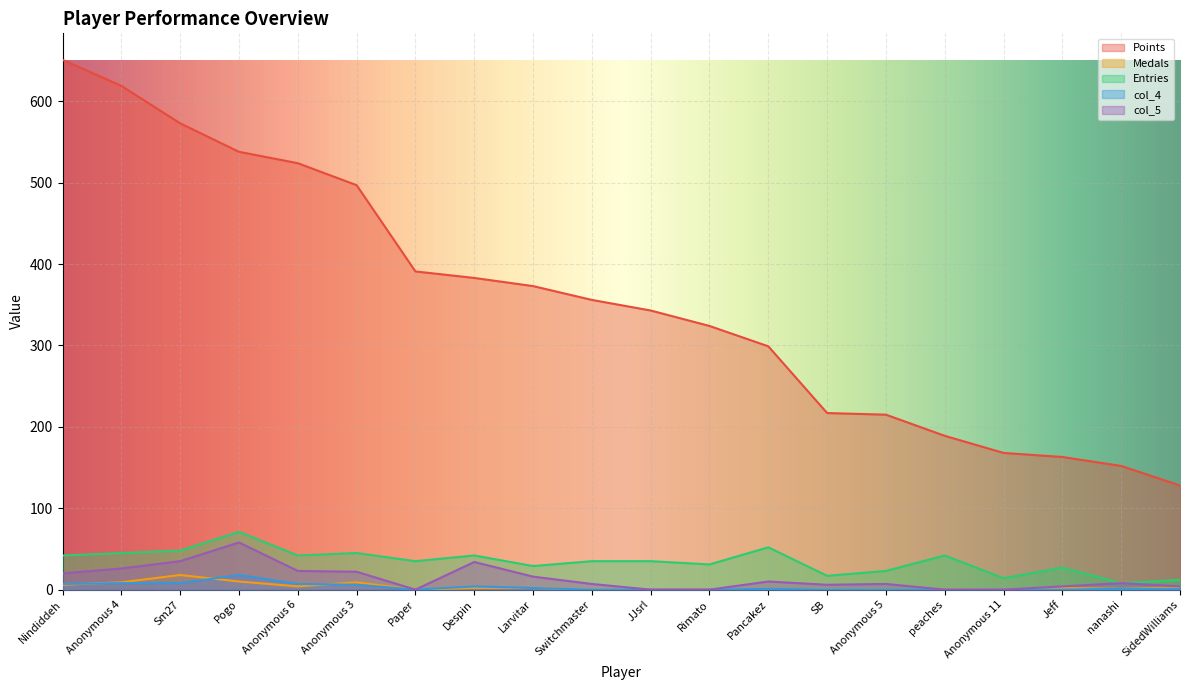

The value of Medals at SidedWilliams is 3. True or false?

True